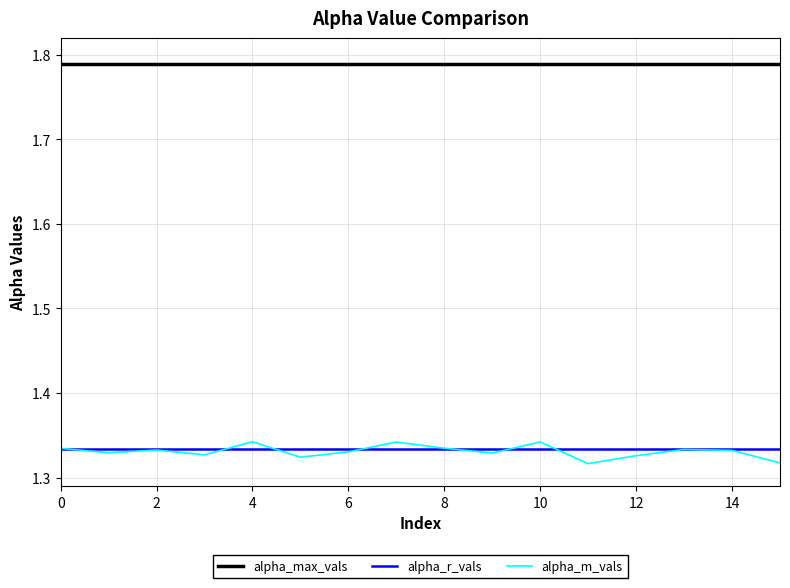

Which series has the largest total across all categories?

alpha_max_vals